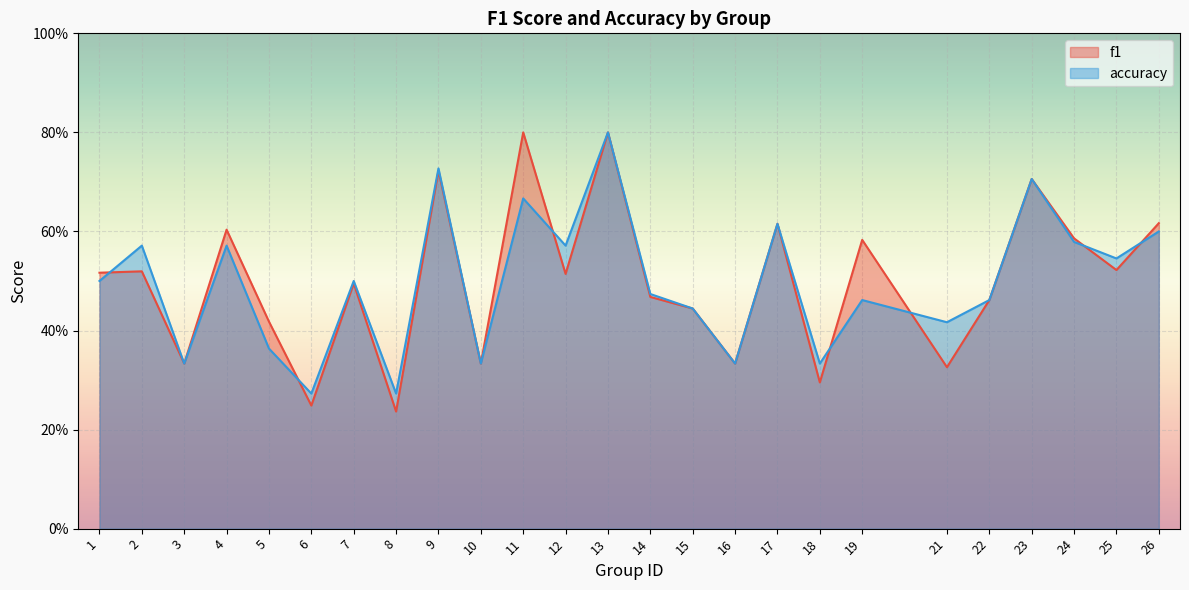

How many times do f1 and accuracy cross each other?

7